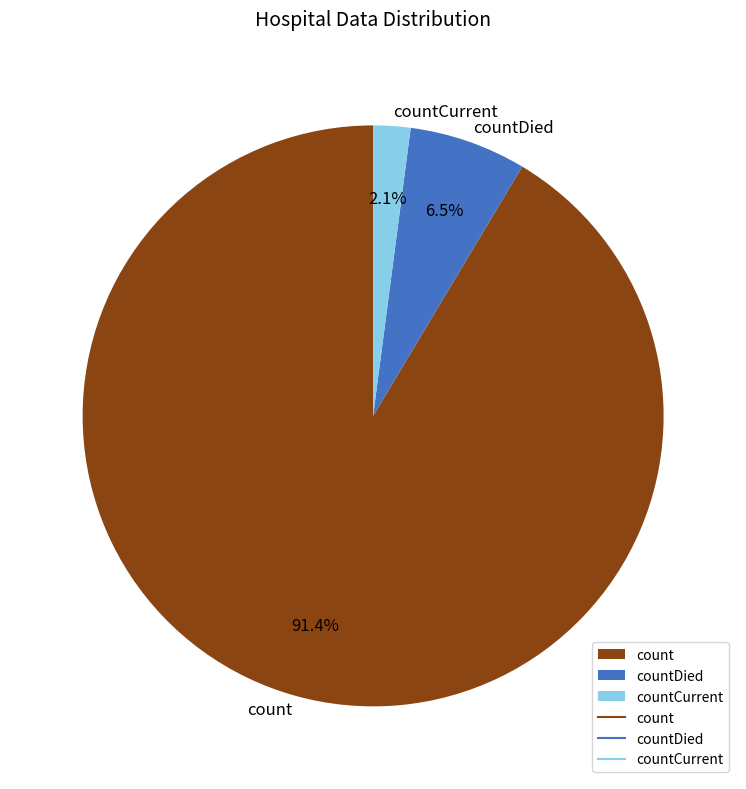

Which slice is the smallest?

countCurrent